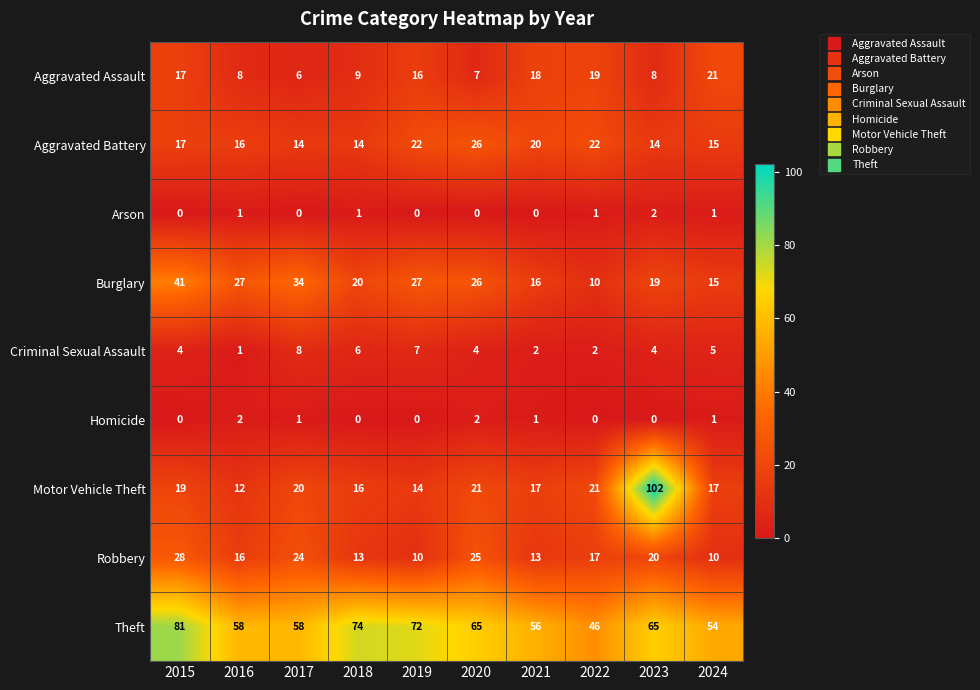

Count the number of data series in this chart.

9